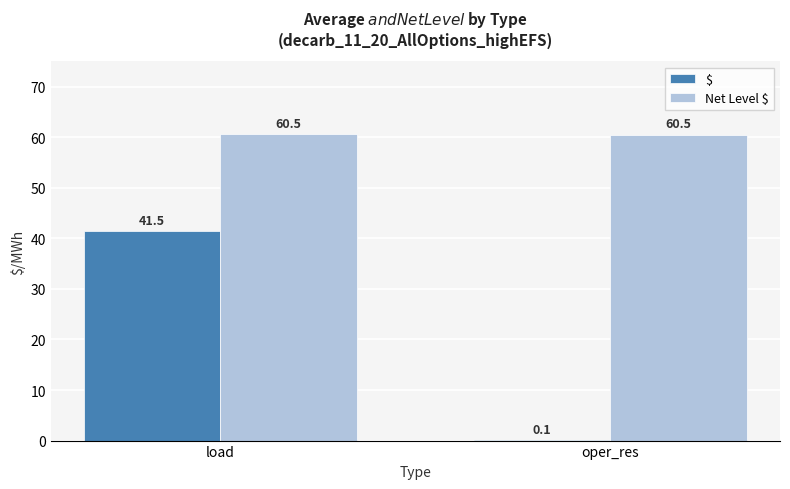

What is the average value of the Net Level $ series?

60.5